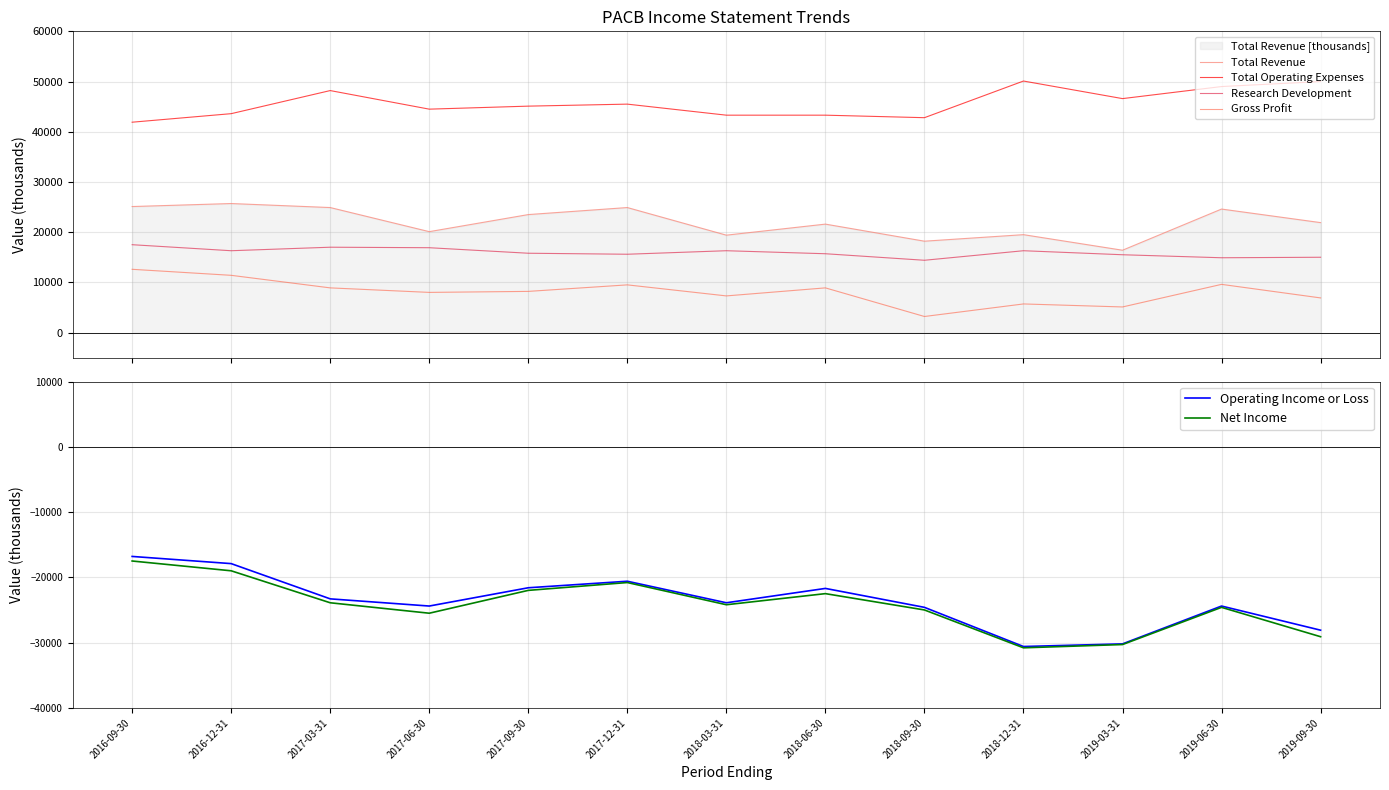

How many interior local peaks does the Gross Profit series have?

4